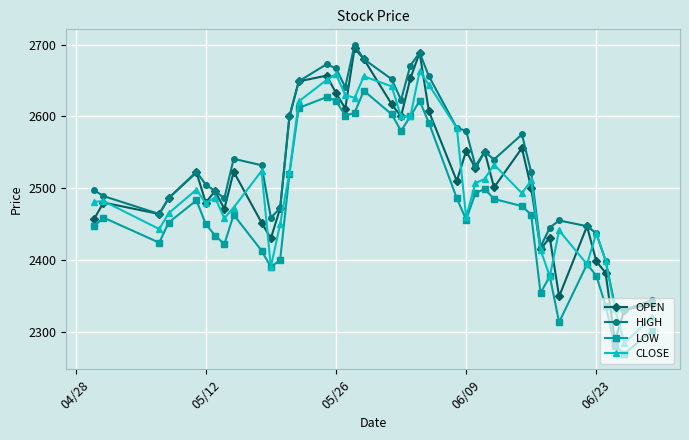

Which series has the largest total across all categories?

HIGH